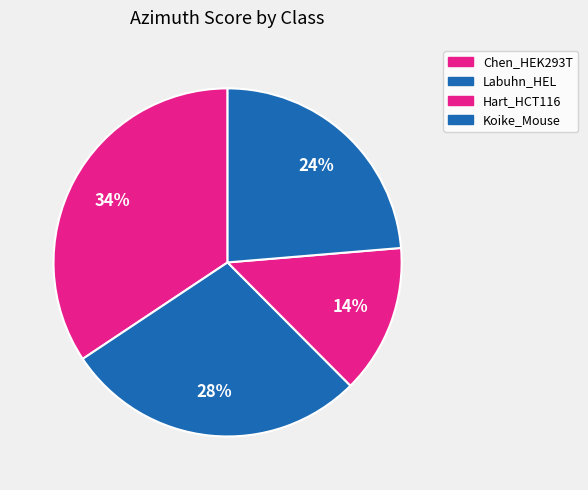

Which slice is the largest?

Chen_HEK293T